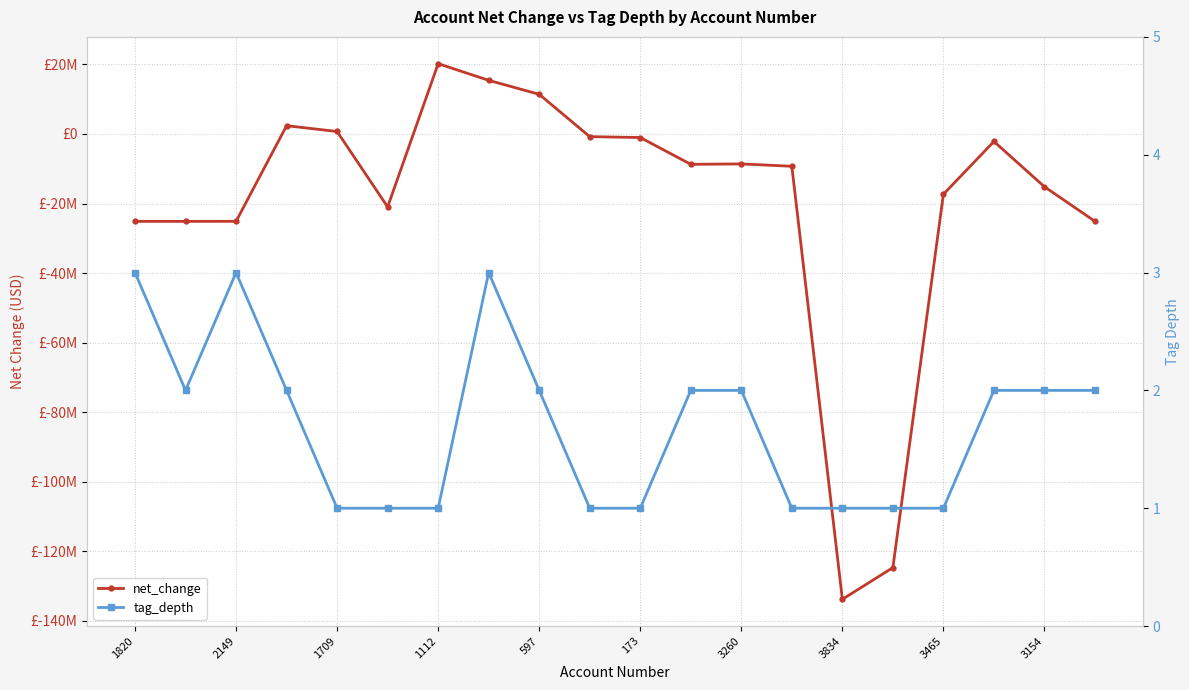

Which has a higher value, 3154 or 1112?

1112